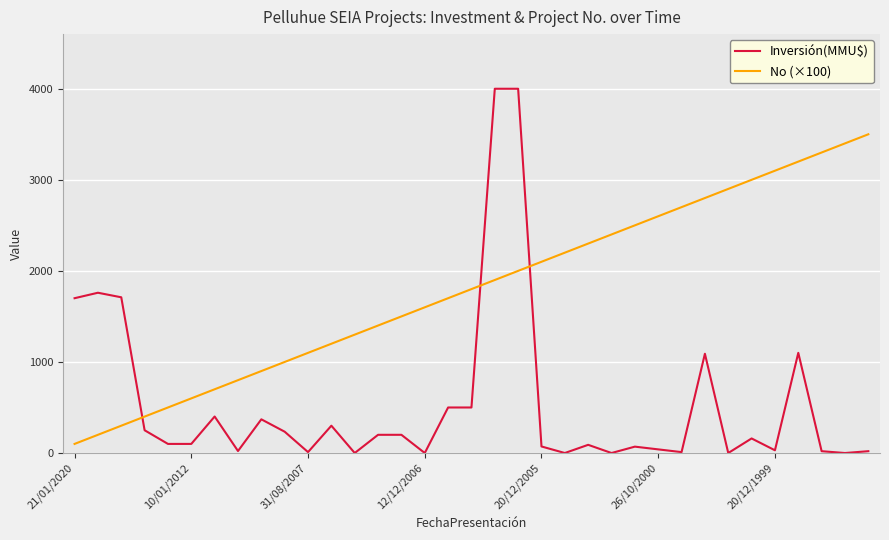

What is the maximum value shown in the chart?

4000